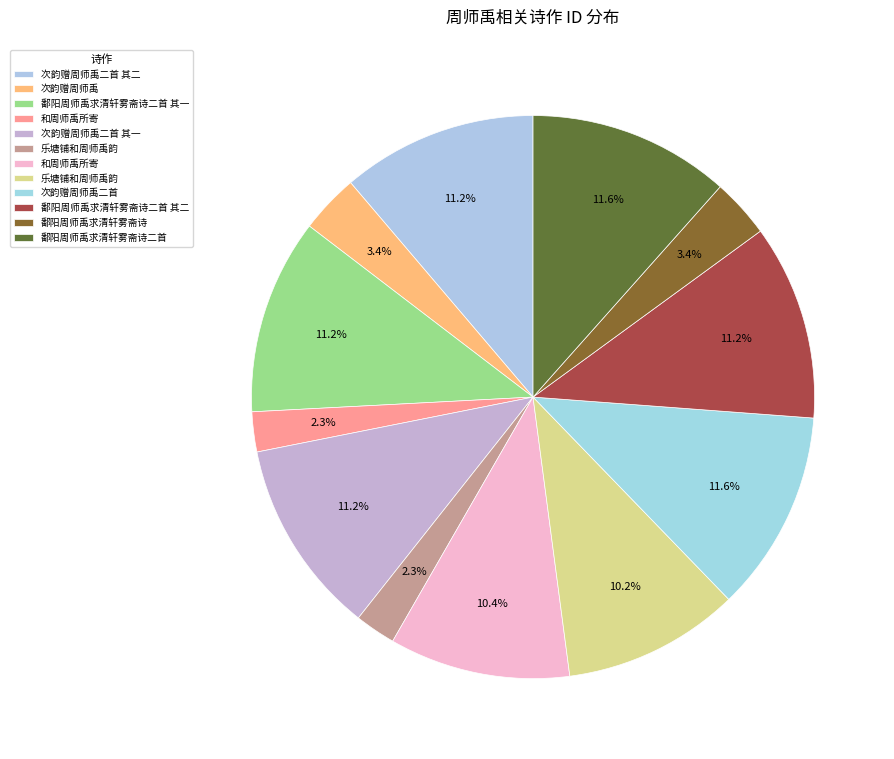

Count the number of slices in the pie.

12